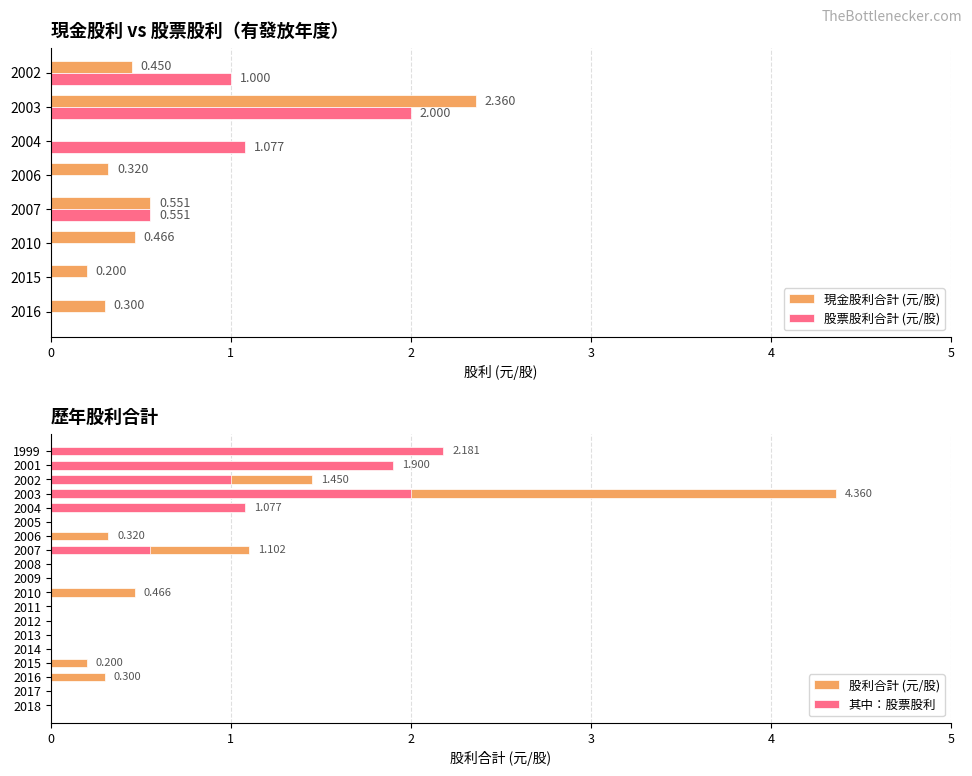

Rank the series at 2006 from lowest to highest value.

股票股利合計, 股利合計